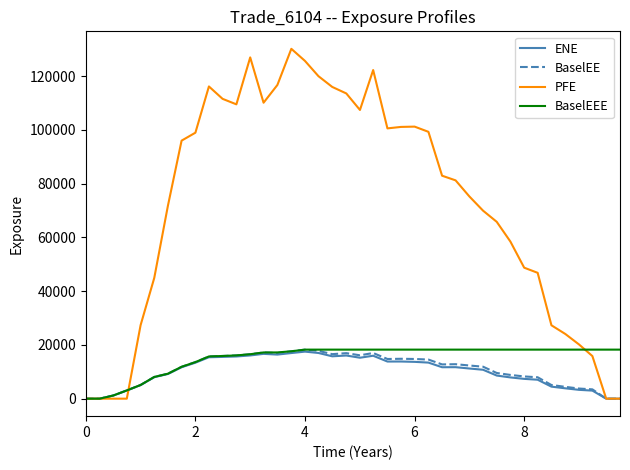

Which series has the largest total across all categories?

PFE